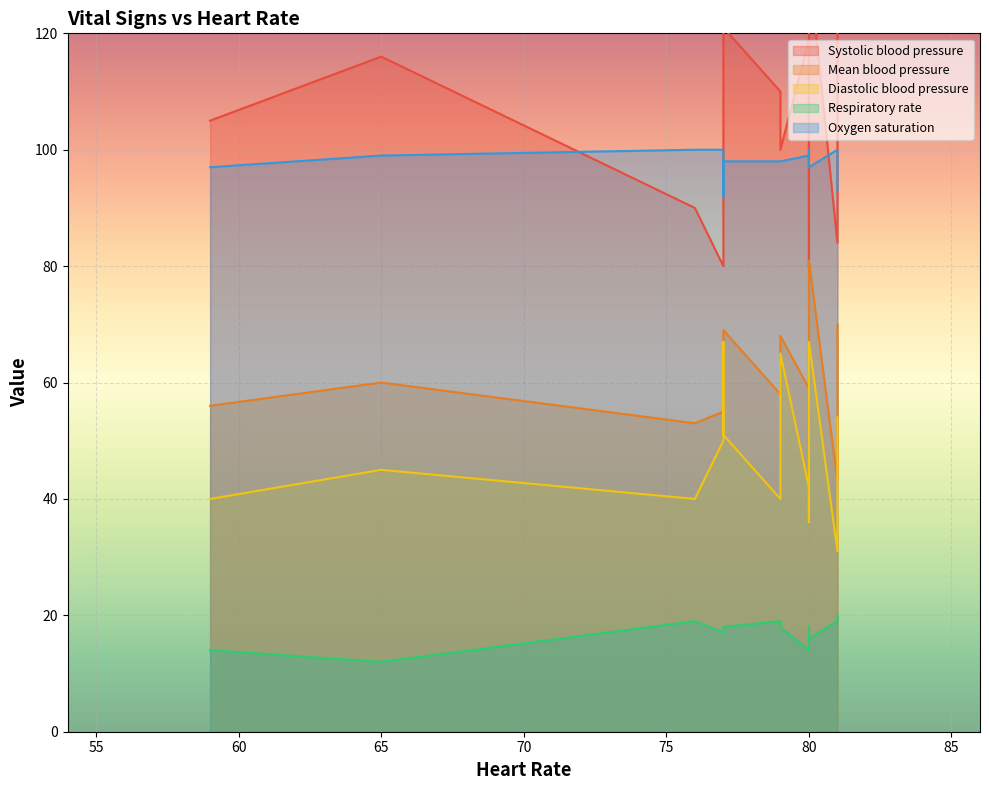

At which category does Respiratory rate reach its first local valley?

65